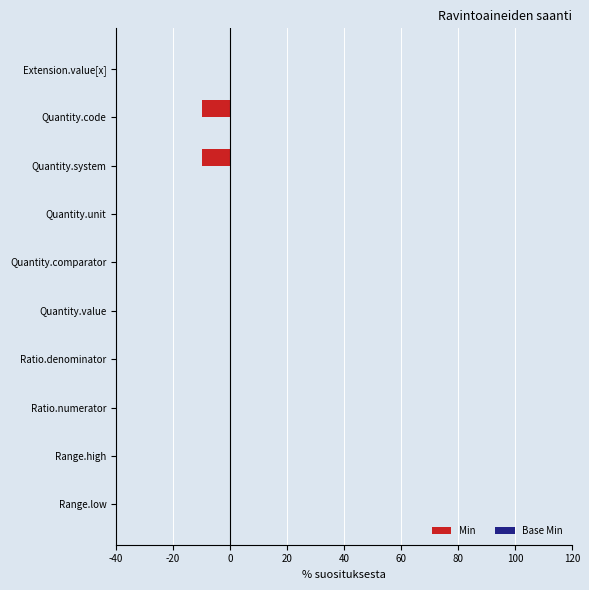

The chart shows a value of 5 at Extension.value[x]. True or false?

False